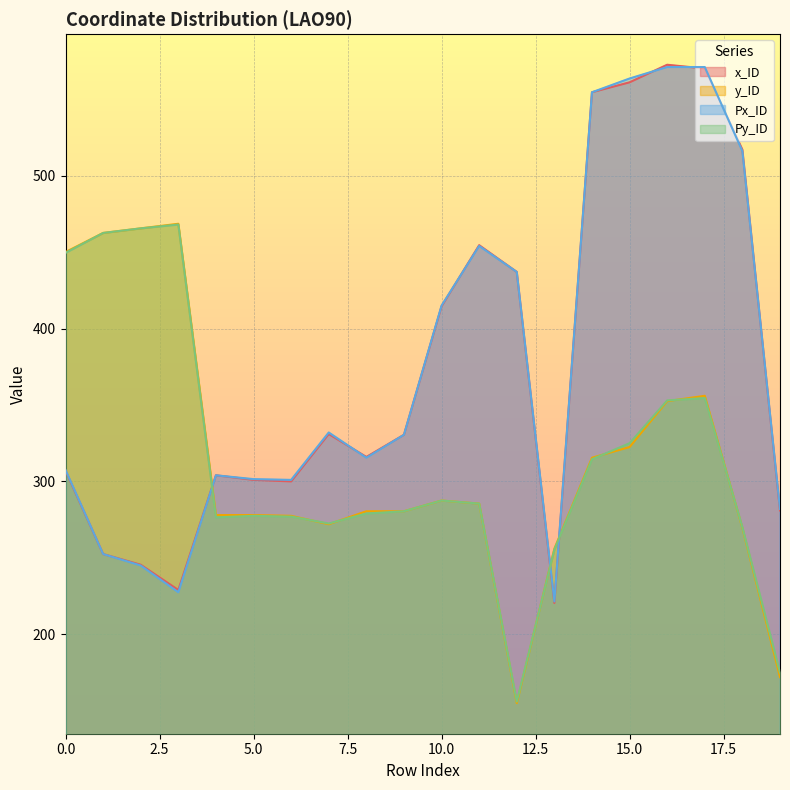

What is the highest value of the Px_ID series?

571.0